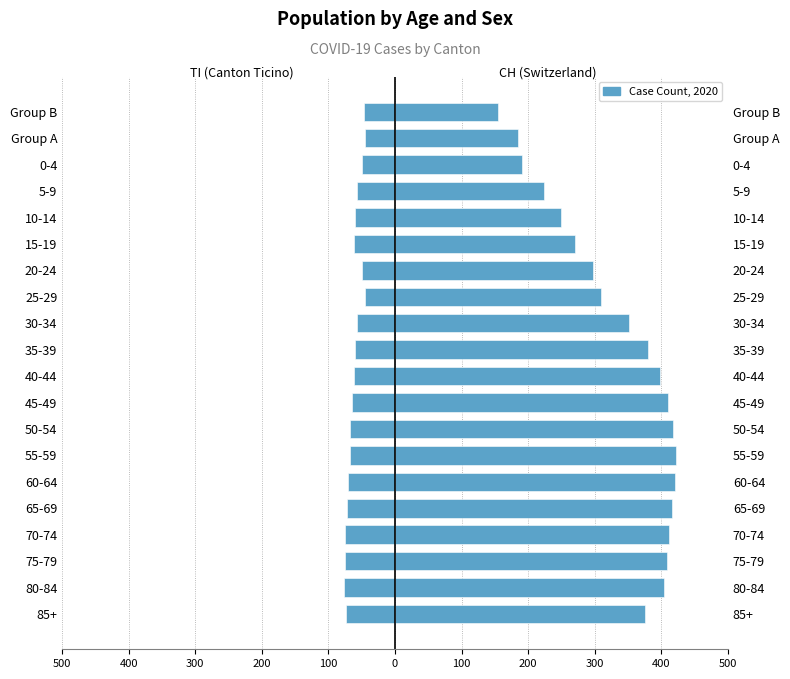

Is the value of TI (left) at 500 greater than the value of CH (right) at 100?

No